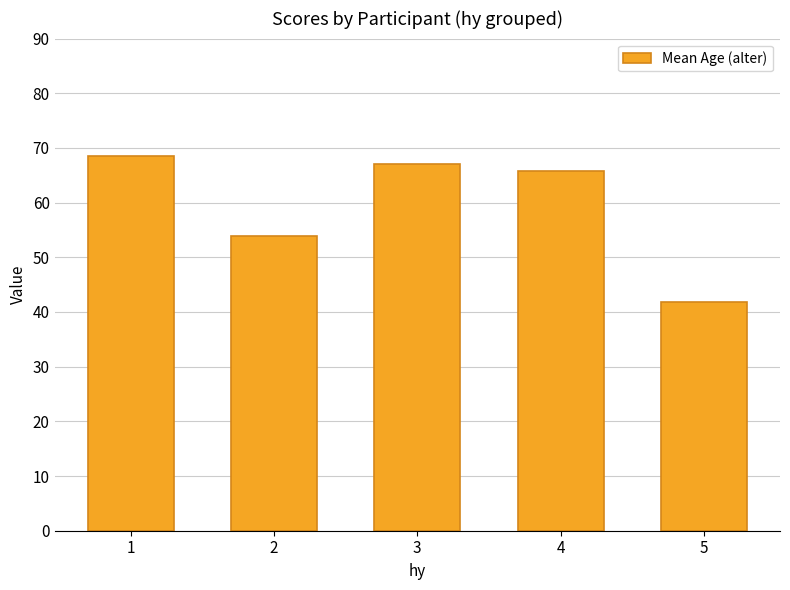

How many values exceed 65?

3